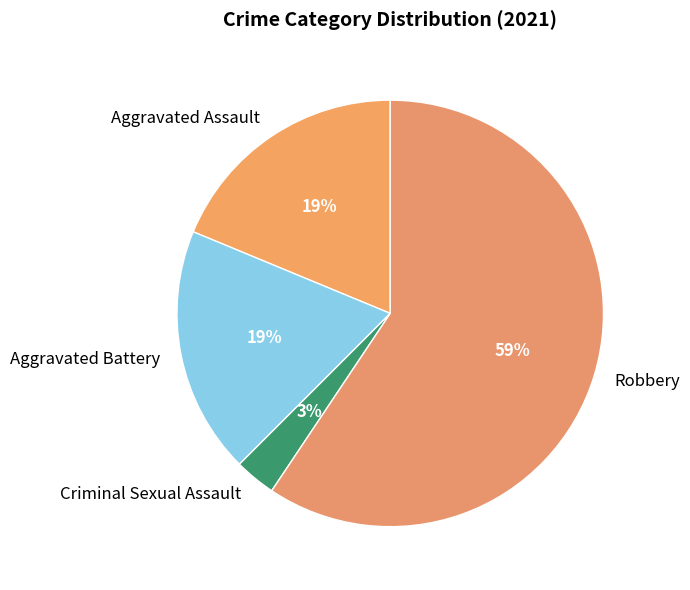

Is the sum of Criminal Sexual Assault and Aggravated Assault greater than half?

No